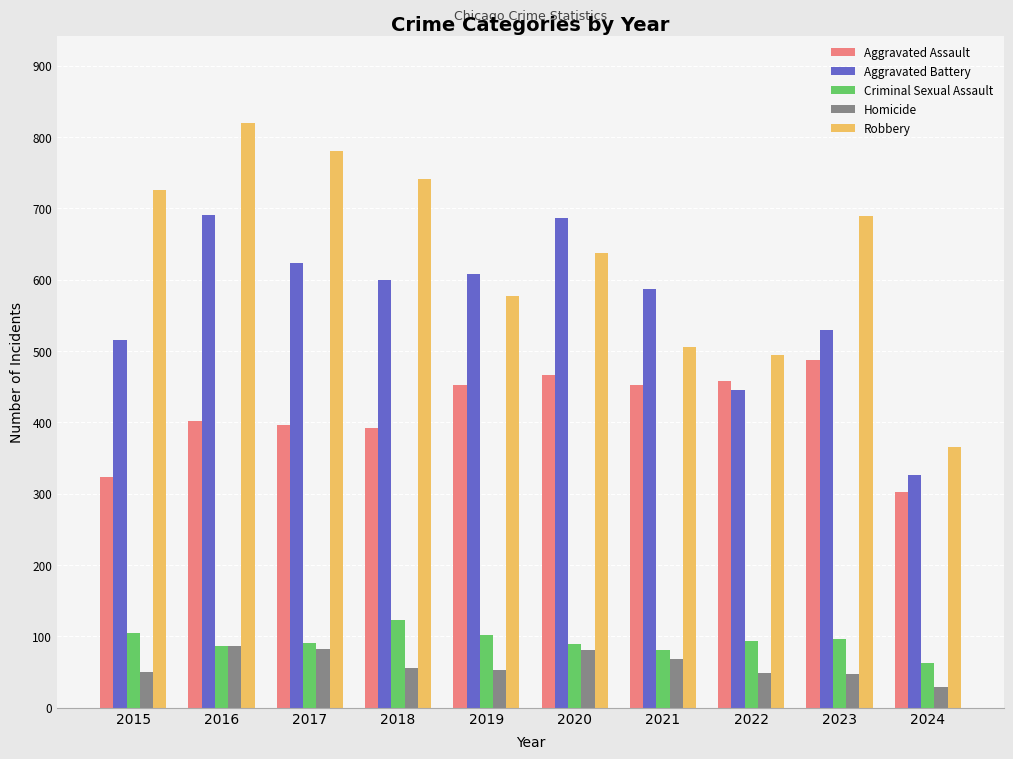

Rank the series by their maximum value, from highest to lowest.

Robbery, Aggravated Battery, Aggravated Assault, Criminal Sexual Assault, Homicide